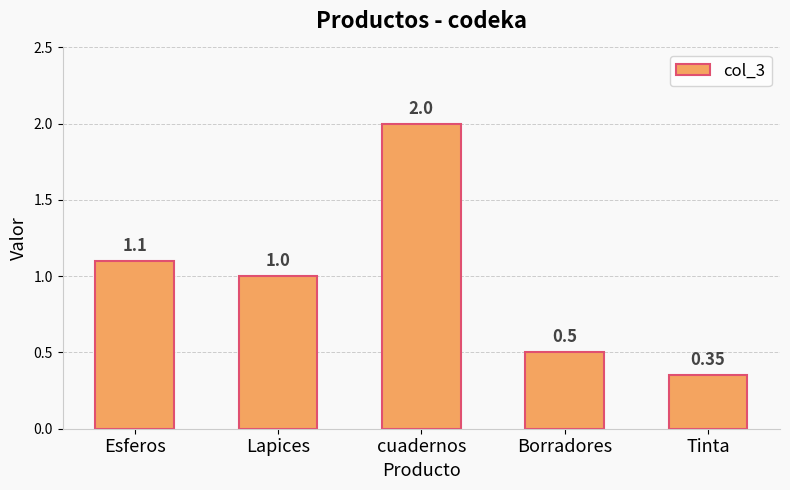

Does the chart contain stacked bars?

No